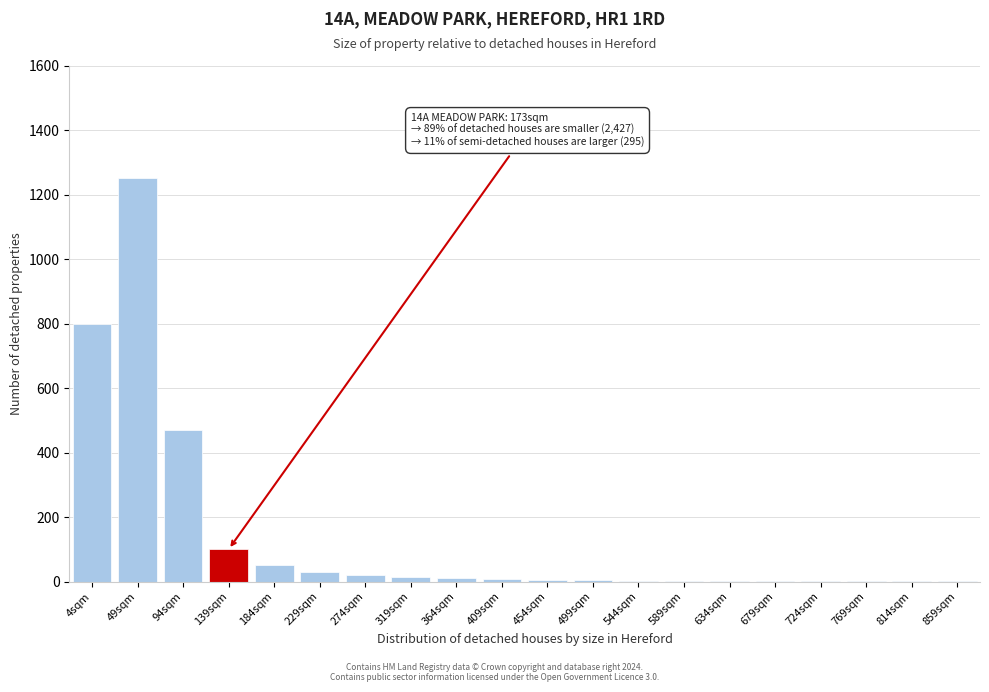

True or false: the data shows 1 at 769sqm.

True